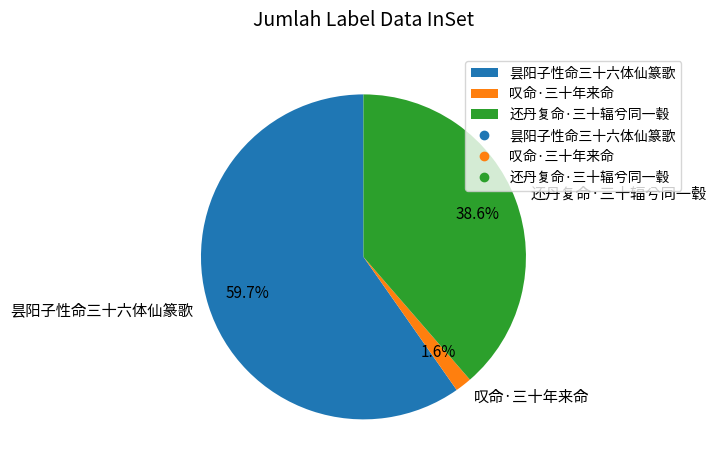

The 昙阳子性命三十六体仙篆歌 slice represents 60% of the pie. True or false?

True